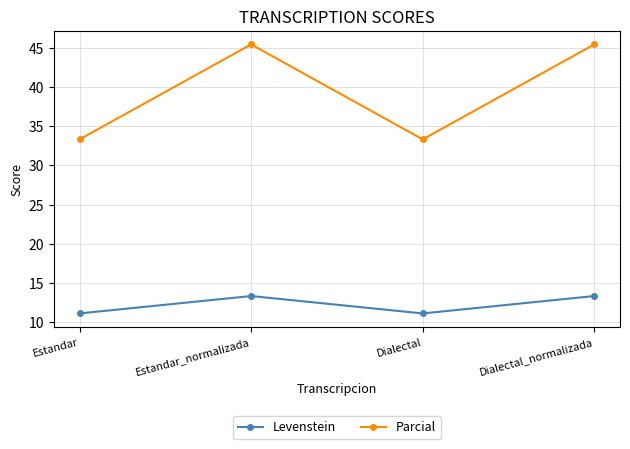

How many lines are shown in the chart?

2